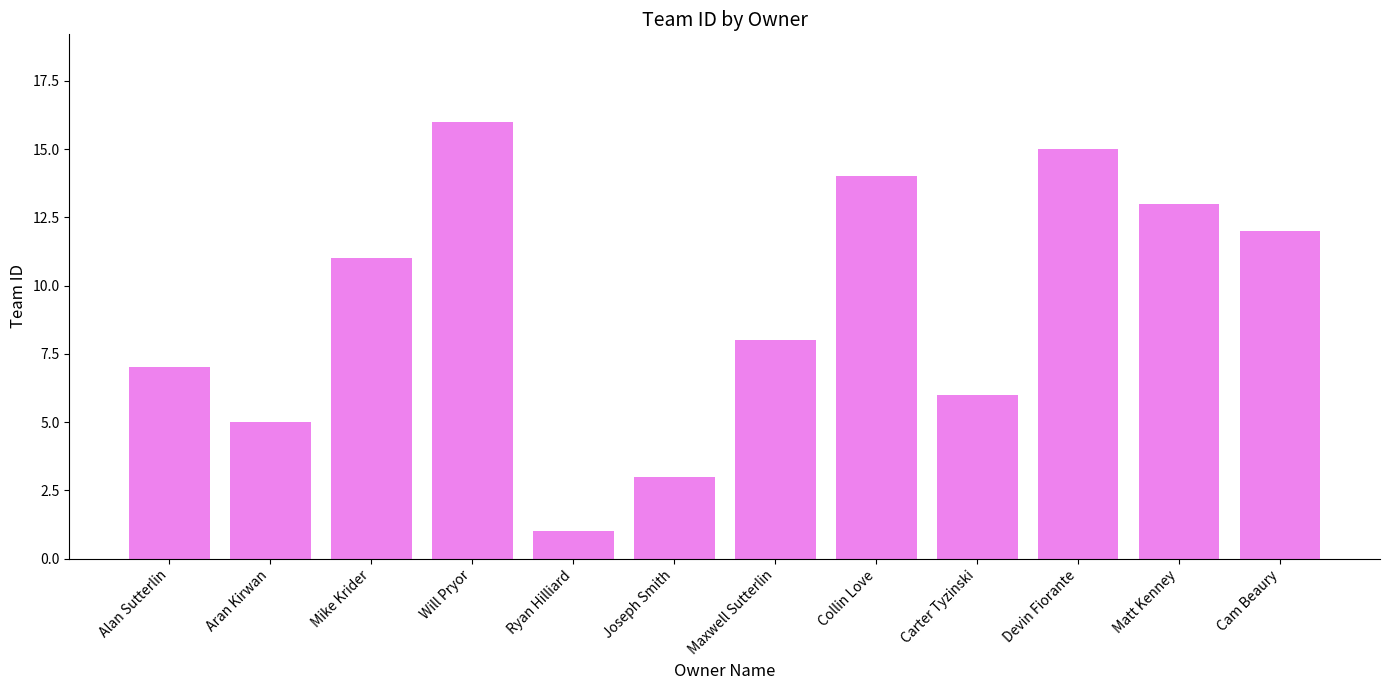

What is the sum of the values at Carter Tyzinski and Ryan Hilliard?

7